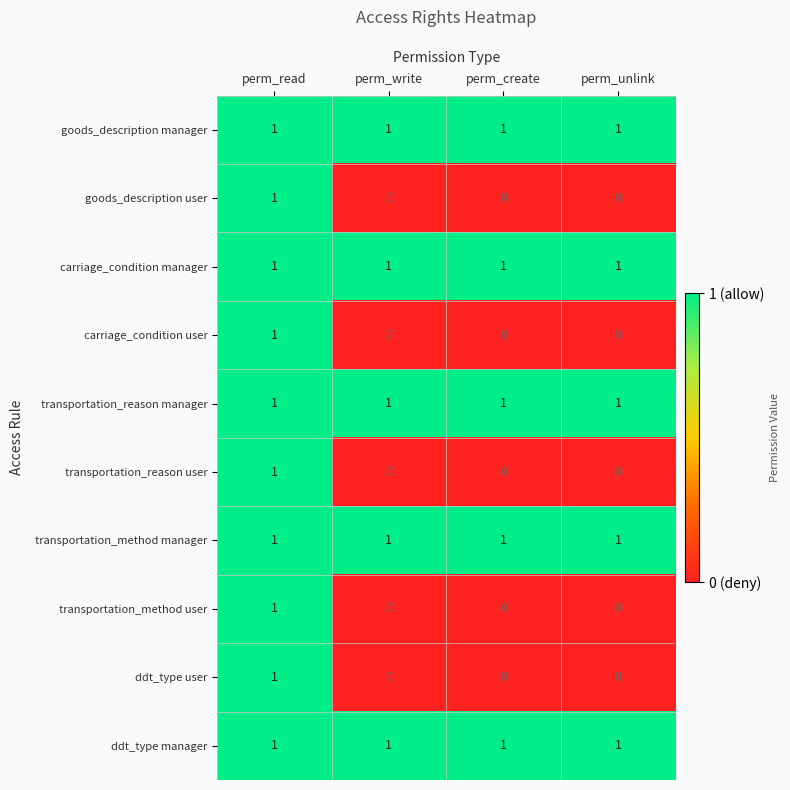

The value of transportation_reason user at perm_write is 0. True or false?

True